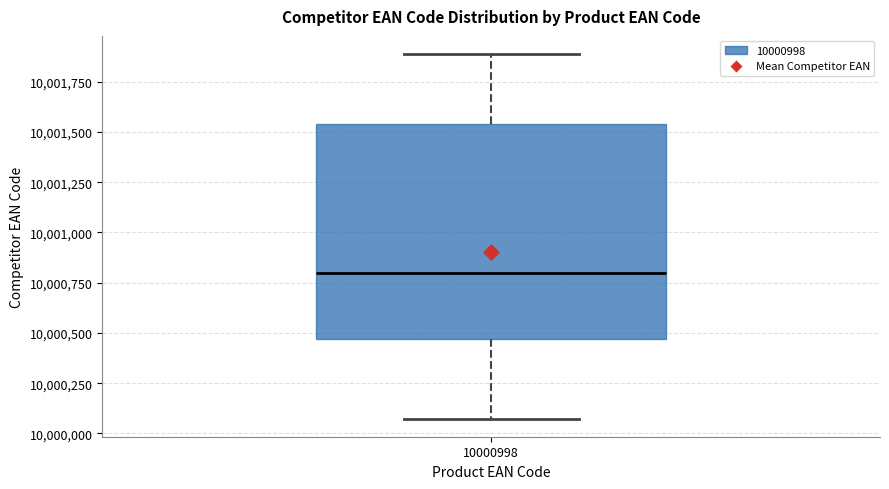

Read this box plot against the y-axis: the position of the median line, the range covered by the box, and the ends of both whiskers. The values are not printed on the chart, so give them approximately, as read against the axis.

median 10000800, box 10000450 to 10001550, whiskers 10000050 to 10001900